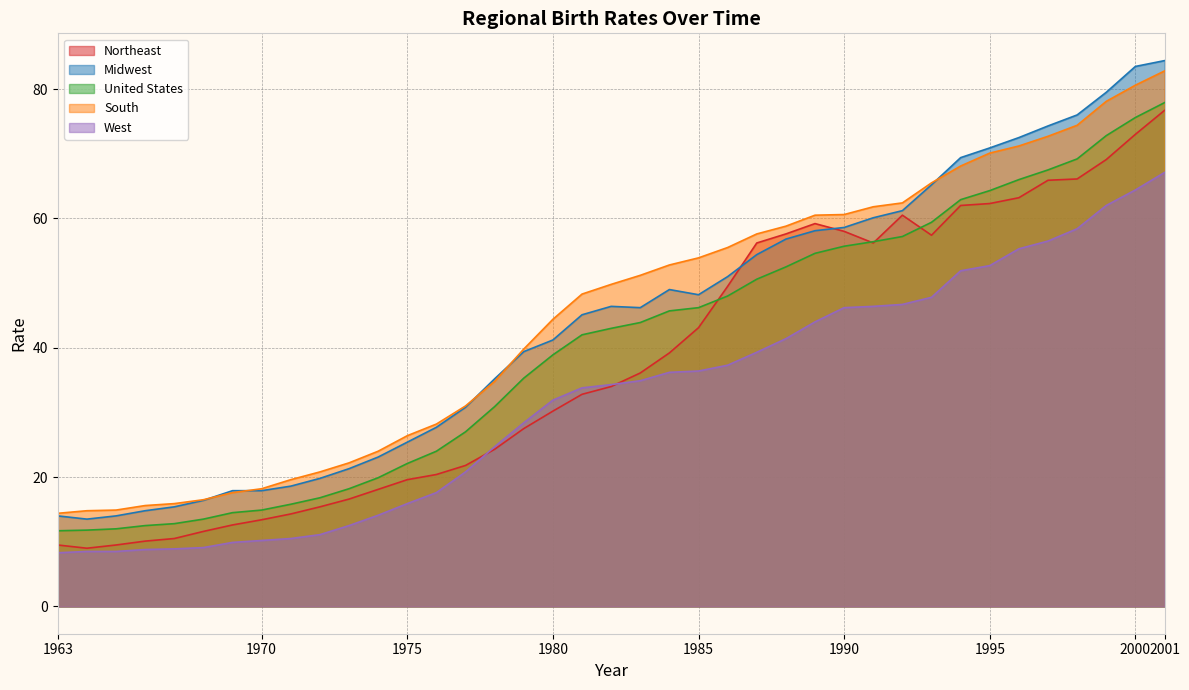

What is the lowest value of the Midwest series?

13.5